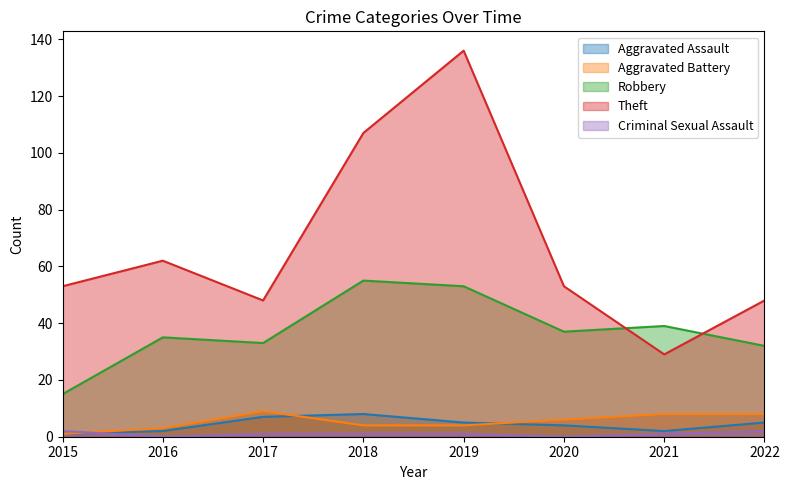

Which category has the lowest value in the Theft series?

2021